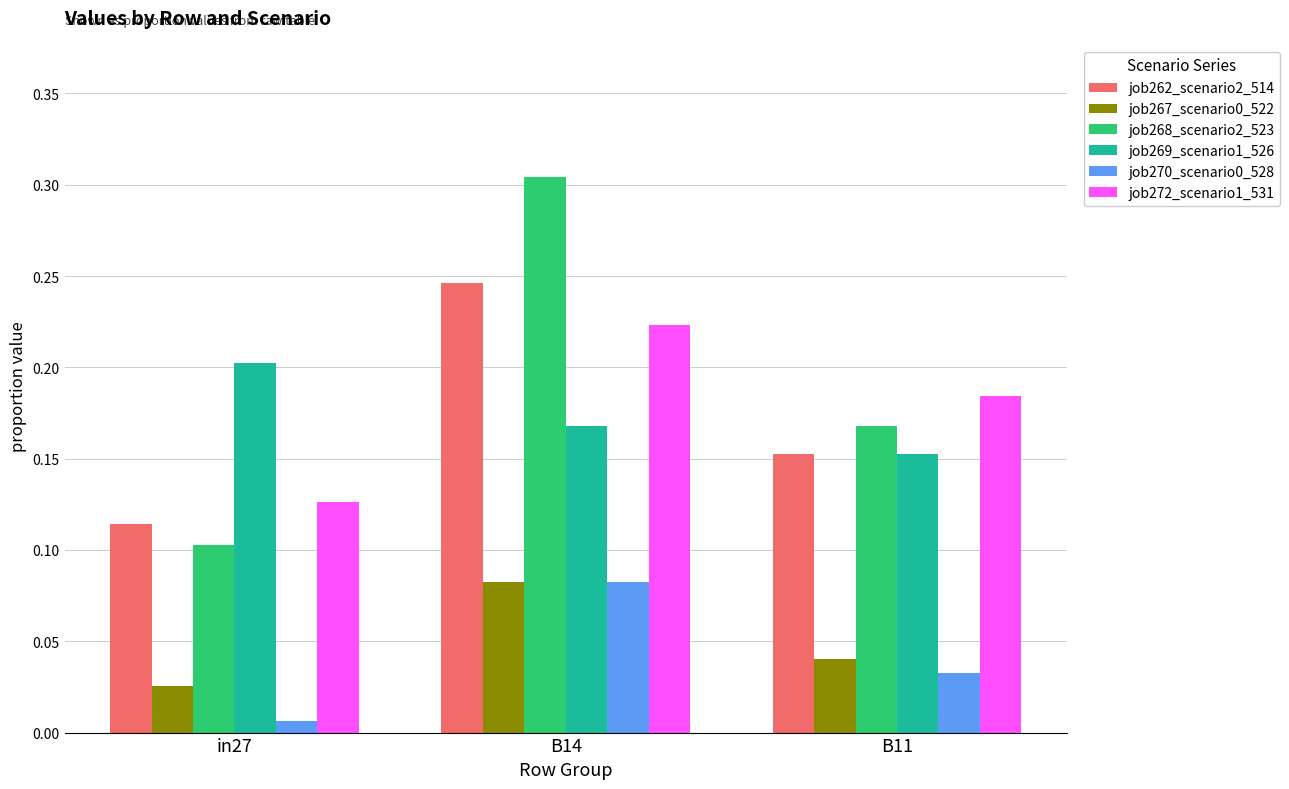

What is the total value across all series at B11?

0.7